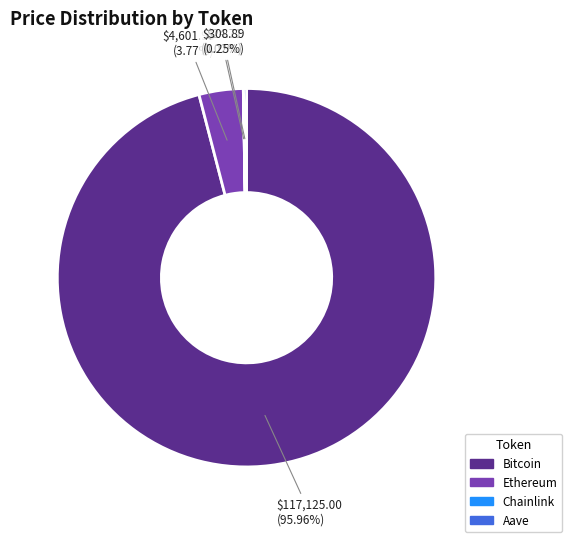

What is the ratio of the value at Bitcoin to the value at Ethereum?

25.5